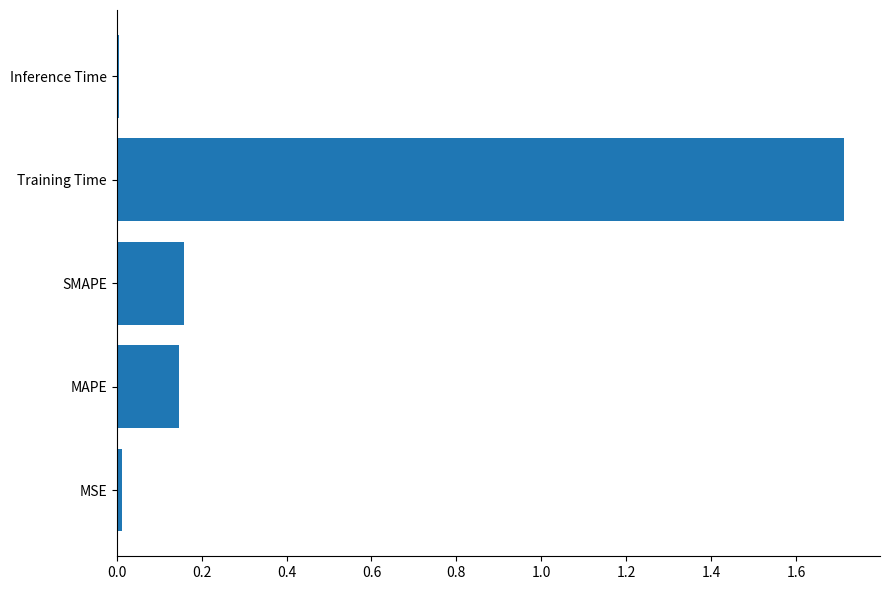

The chart shows a value of 1.2 at Training Time. True or false?

False